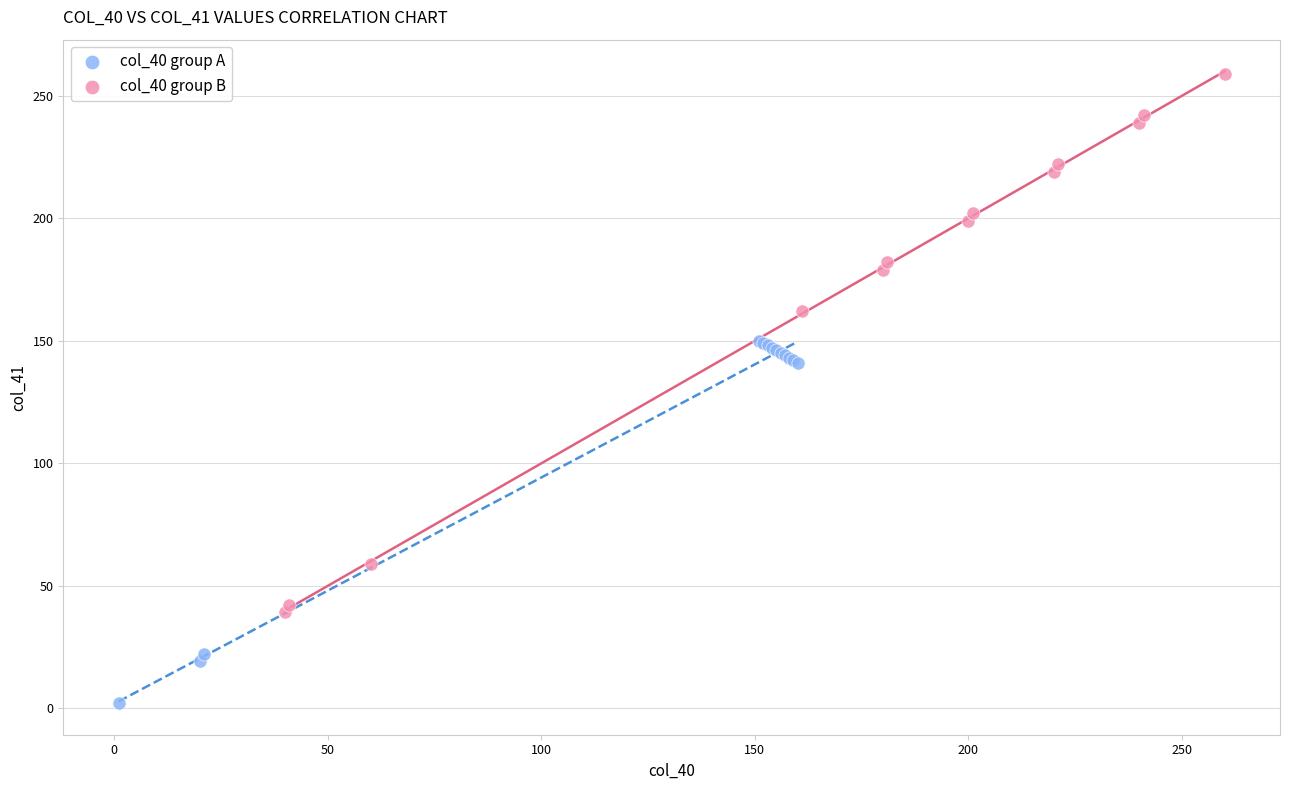

What are all the series names shown in the legend?

col_40 group A, col_40 group B